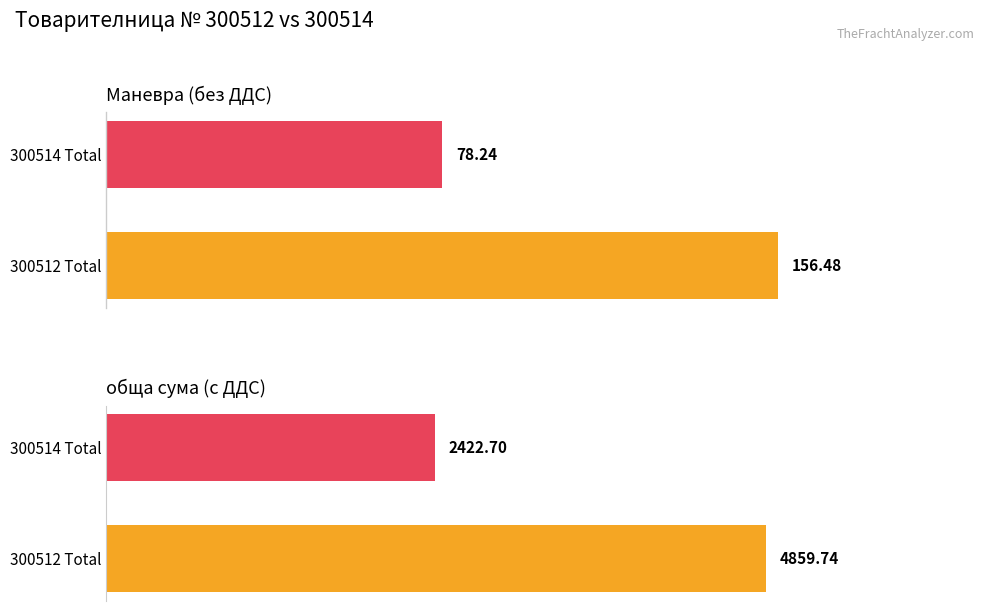

Reading right to left, list all the values displayed in this chart.

Маневра (без ДДС): 25=78.2	0=156.5
обща сума (с ДДС): 25=2422.7	0=4859.7